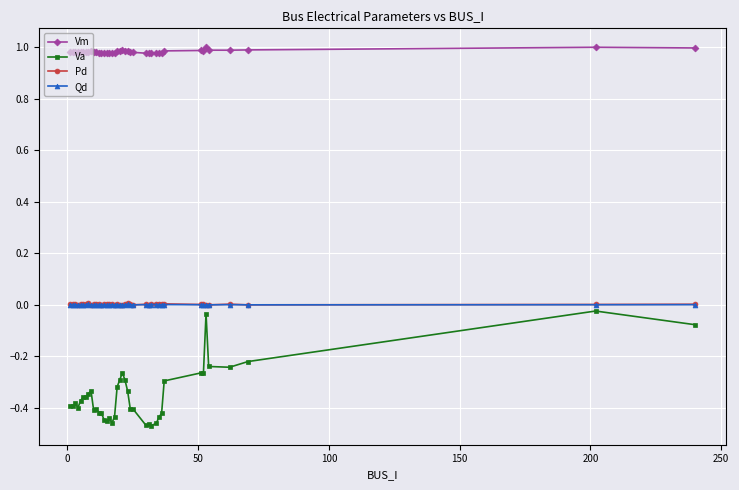

Which series has the widest spread of values?

Va